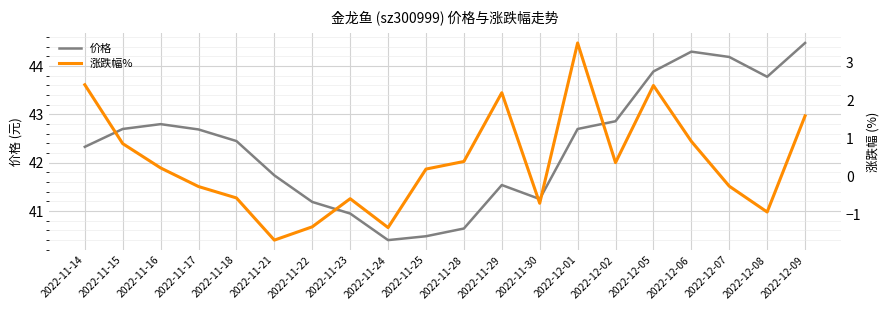

What is the label of the 14th point from the left?

2022-12-01